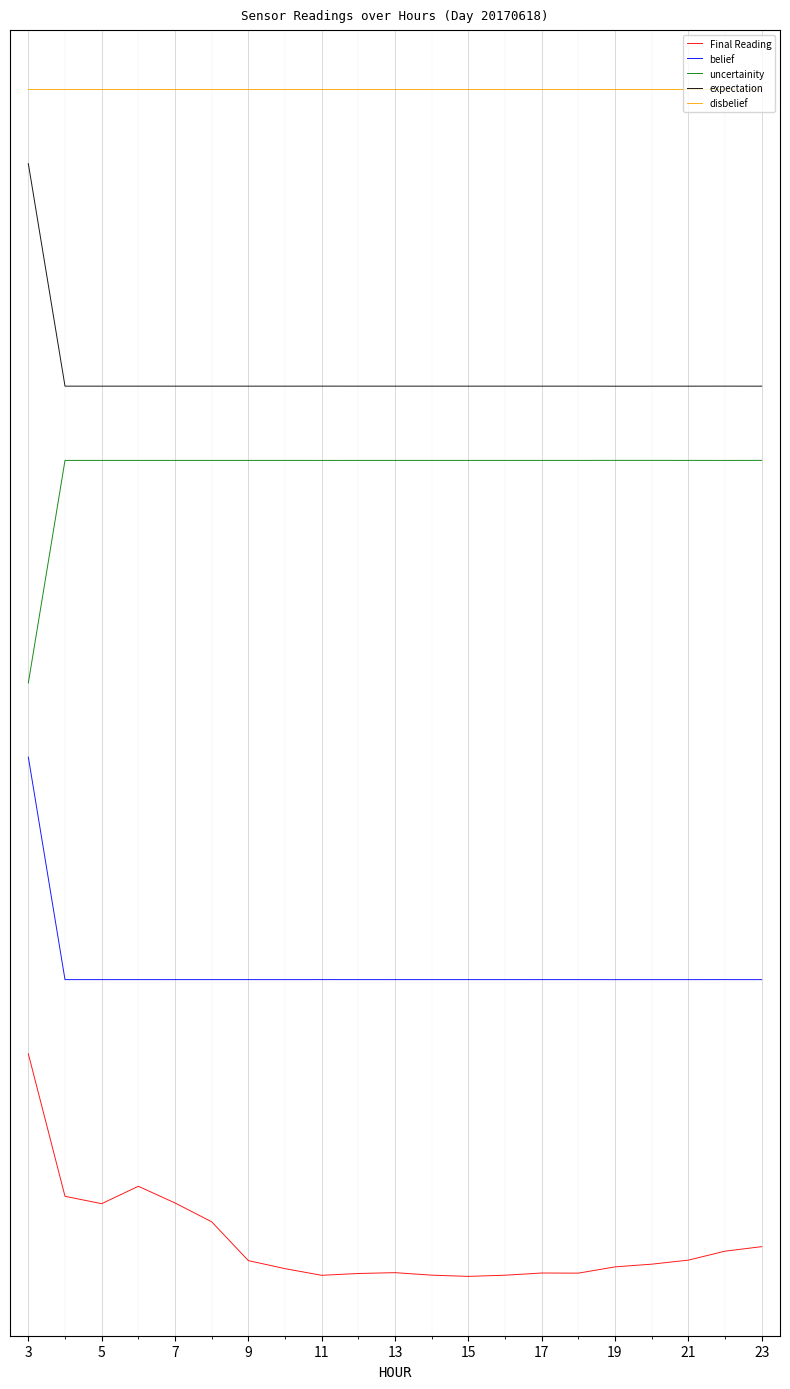

What is the maximum value shown in the chart?

0.8